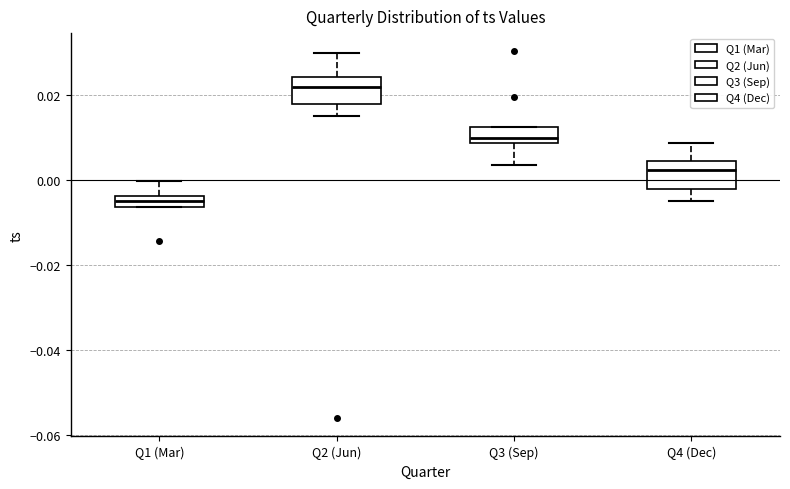

Which box has the highest median line?

Q2 (Jun)